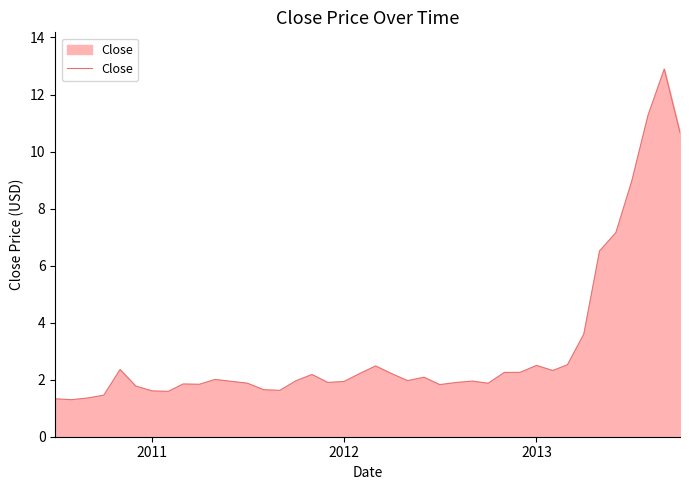

What is the smallest value displayed?

1.3